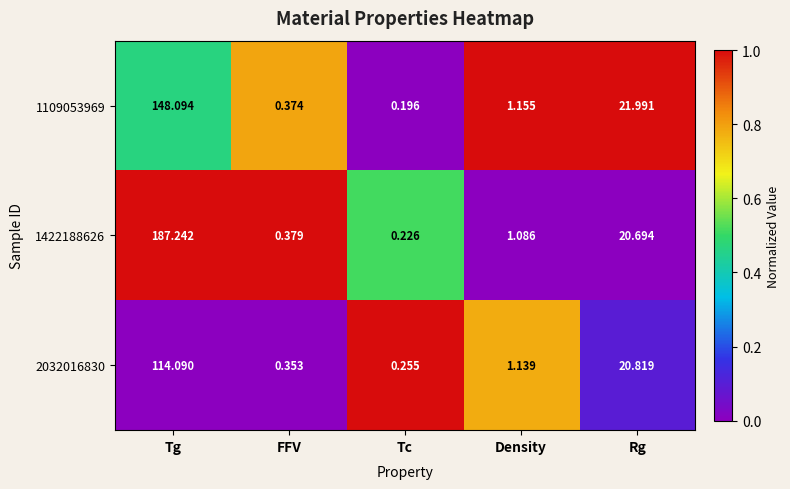

At which category is the sum across all series the highest?

Tg